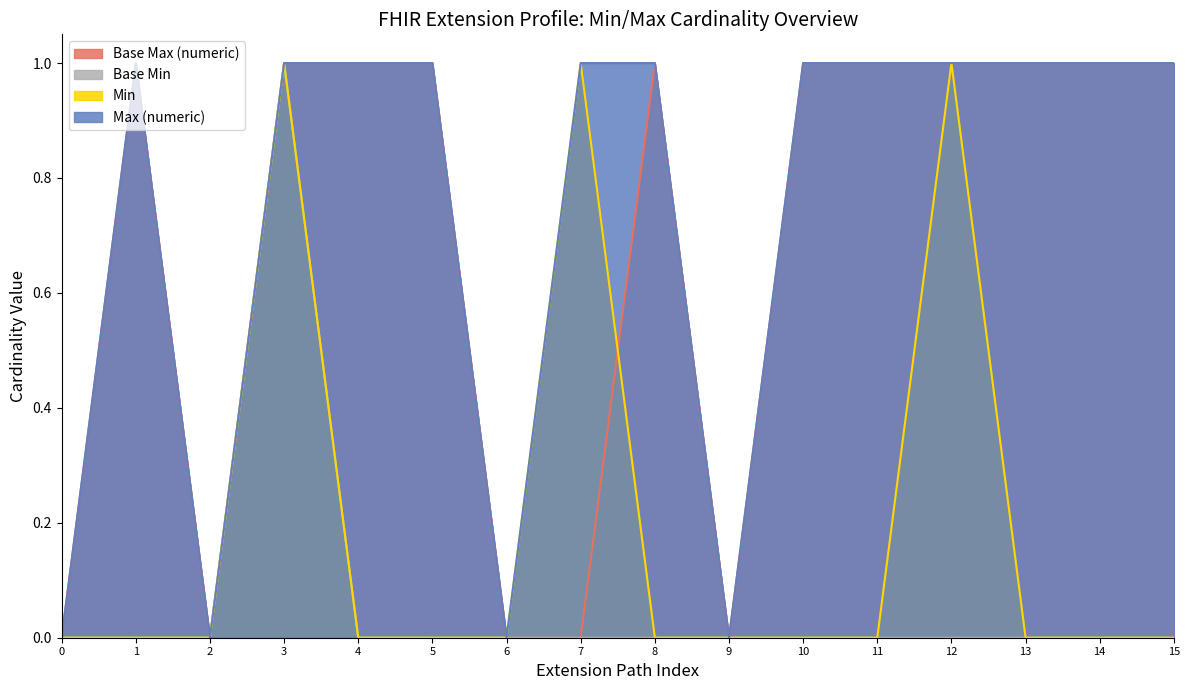

Does the chart have visible grid lines?

No